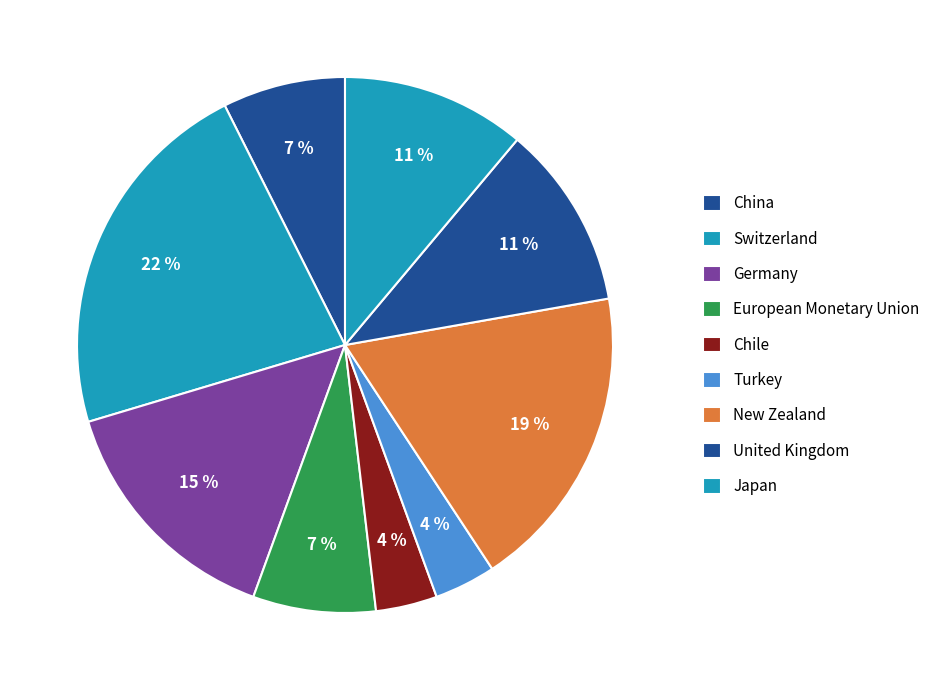

How many segments does this pie chart have?

9